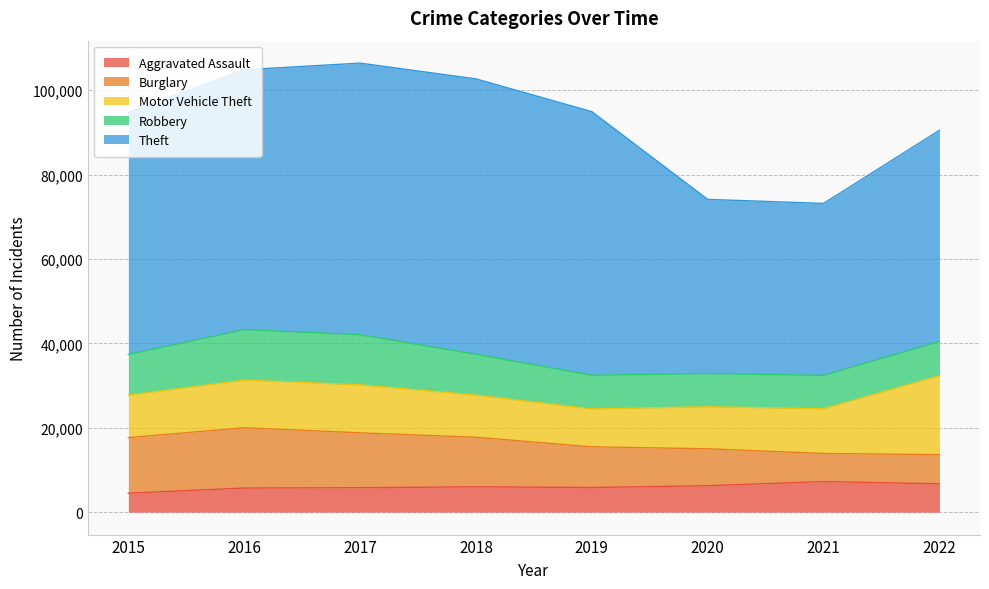

In Motor Vehicle Theft, how many points are lower than both neighbors (excluding endpoints)?

1